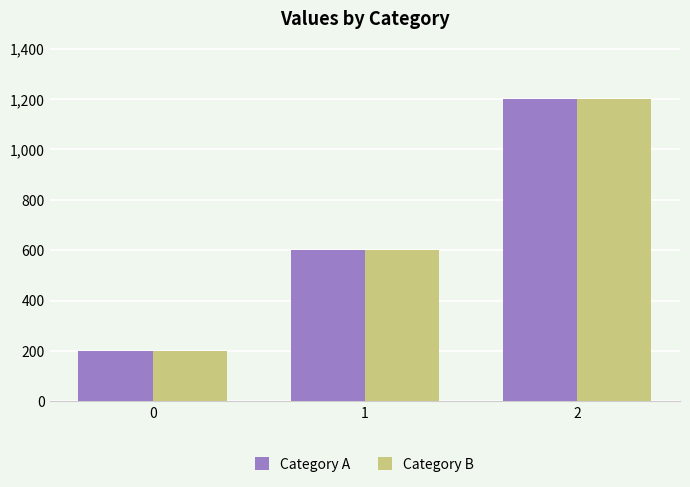

Count the Category A values in the range 200 to 1200.

3